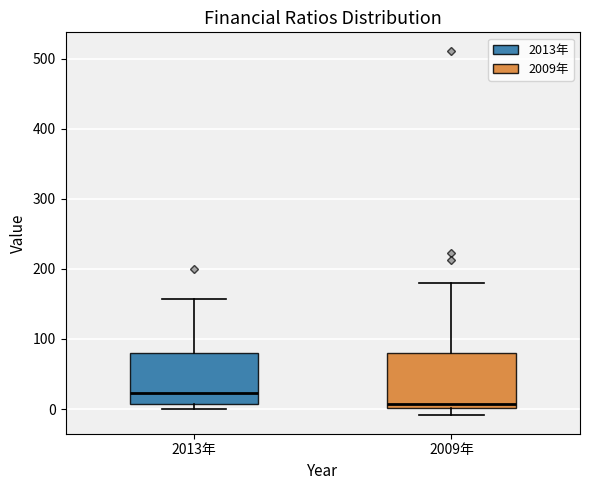

Reading left to right, read every box against the y-axis: the position of its median line, the range the box covers, and the ends of its whiskers. The values are not printed on the chart, so give them approximately, as read against the axis.

2013年: median 20, box 10 to 80, whiskers 0 to 160
2009年: median 10, box 0 to 80, whiskers -10 to 180